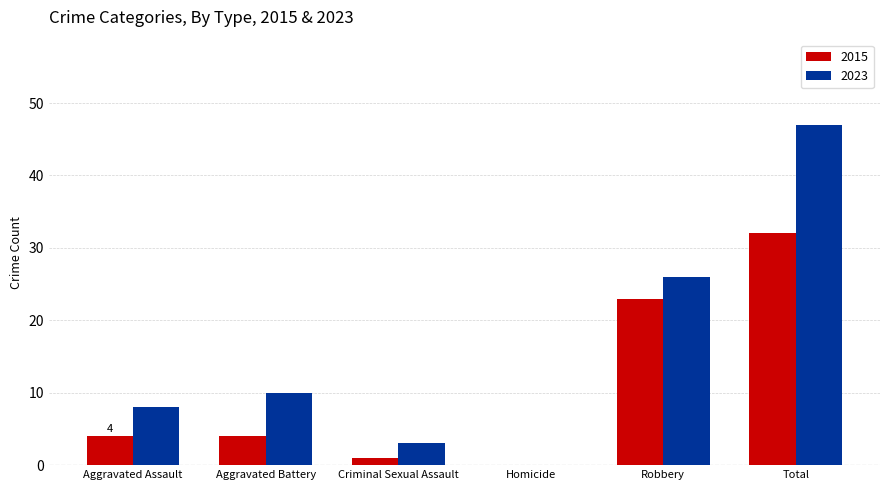

The value of 2015 at Robbery is 23. True or false?

True